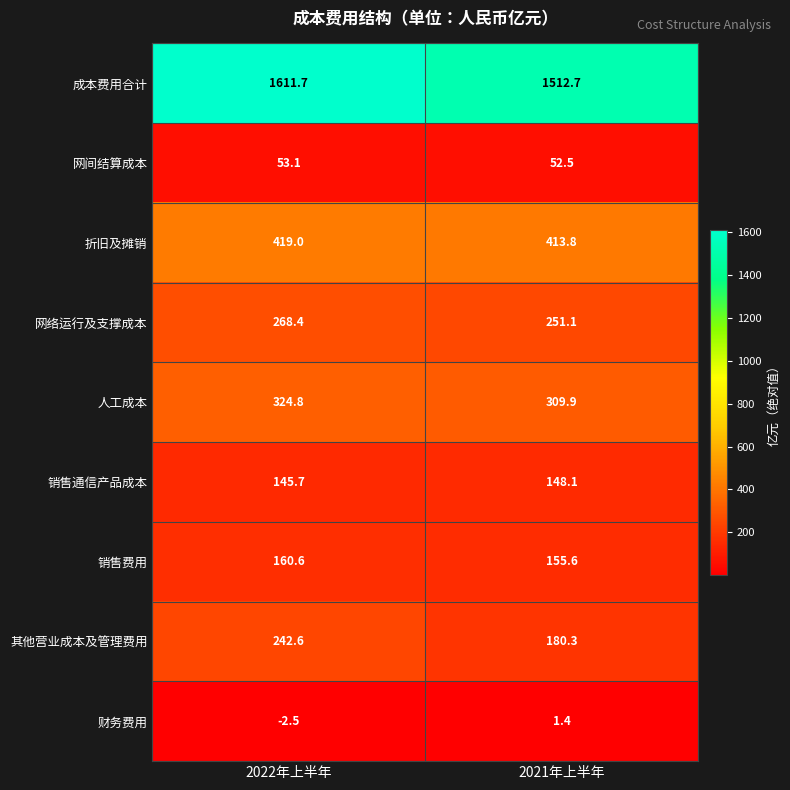

At which category is the sum across all series the highest?

2022年上半年